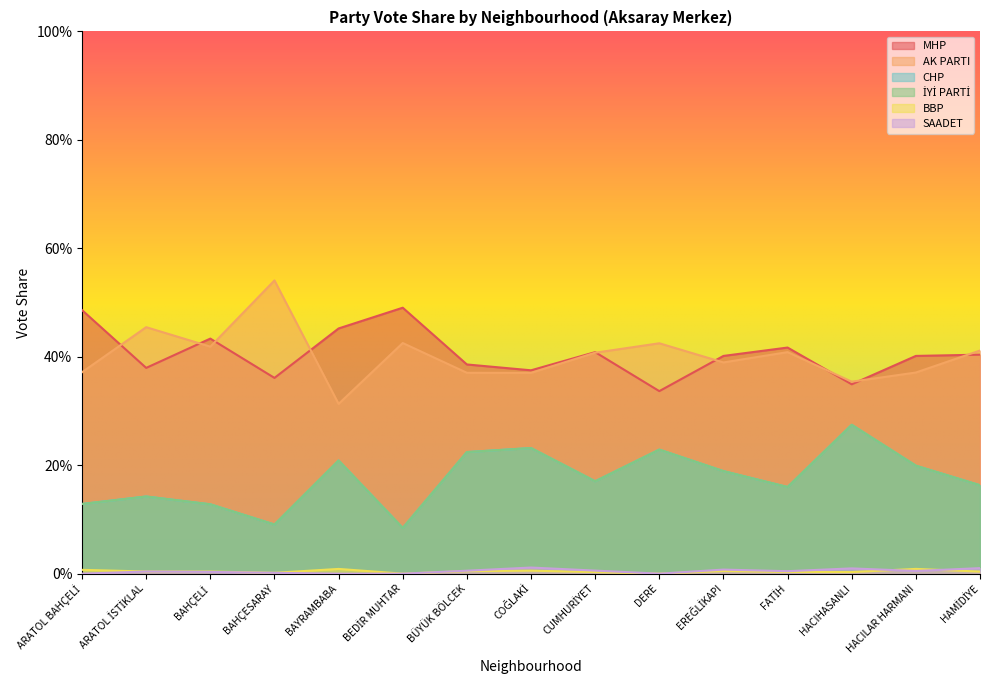

True or false: BBP has a value of 0.0 at HAMİDİYE.

True